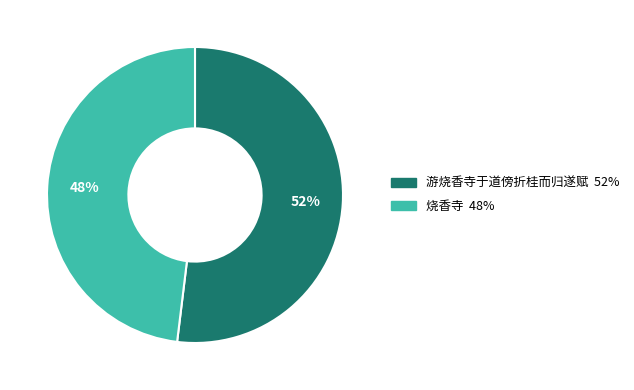

True or false: 烧香寺 accounts for 56% of the total.

False